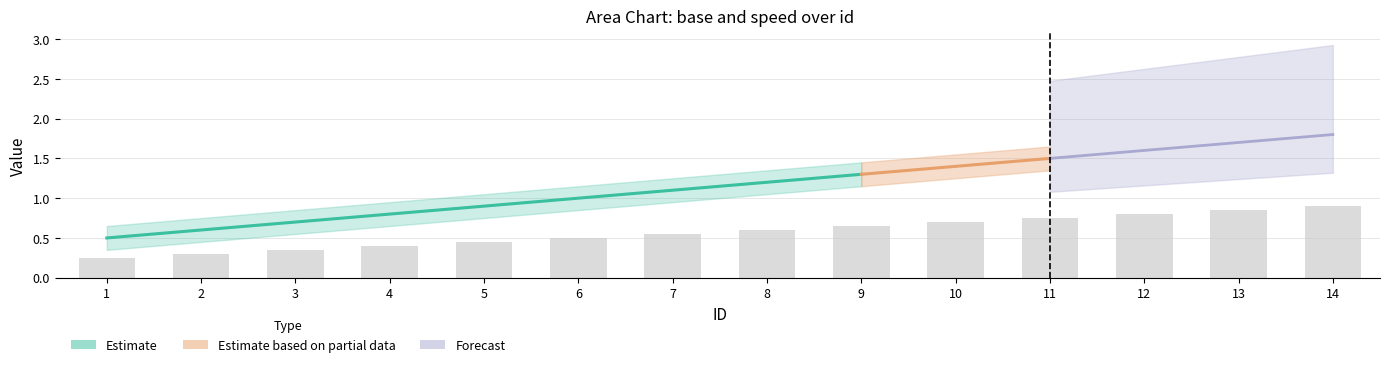

Which category has the highest value across all series?

14